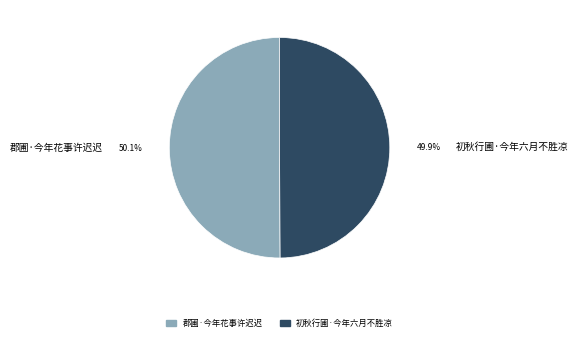

Is it true that 初秋行圃·今年六月不胜凉 is 37% of the pie?

False